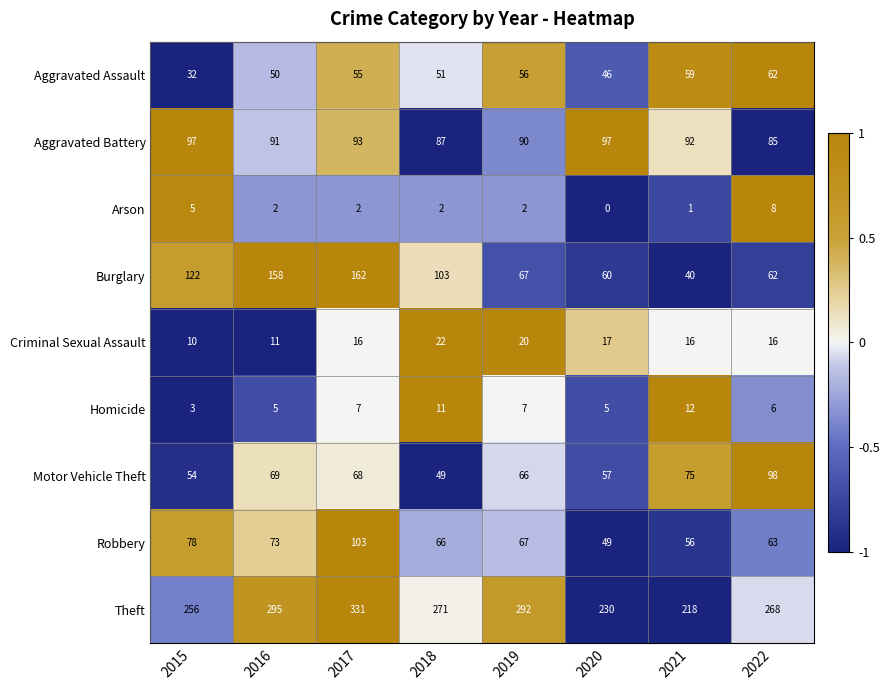

What is the average value of the Homicide series?

7